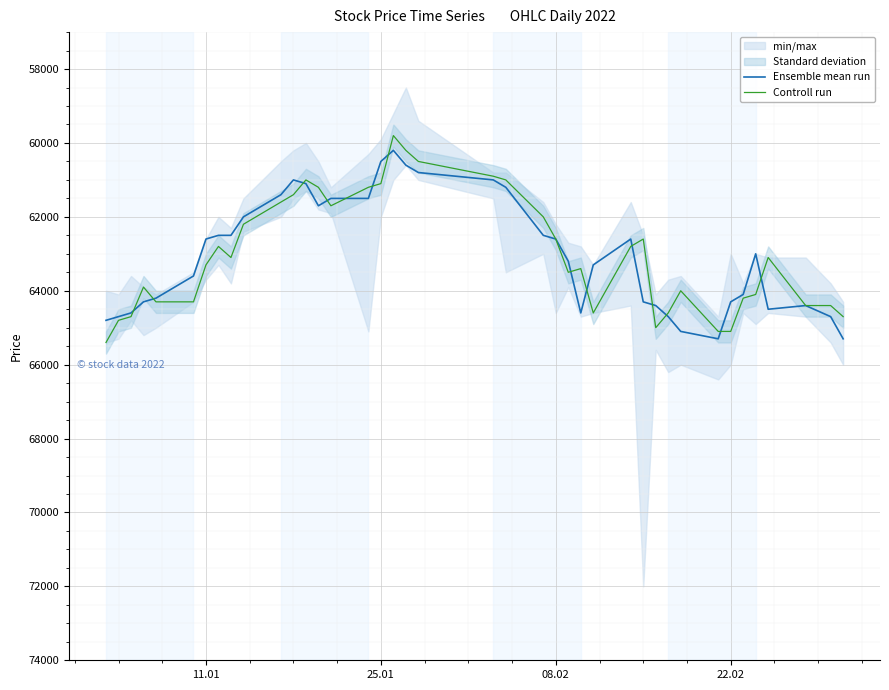

What is the maximum value for Ensemble mean run?

65300